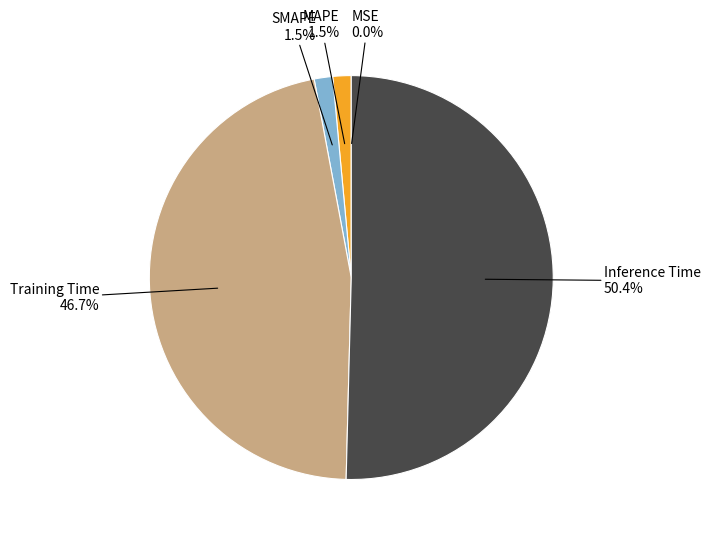

To the nearest percent, what is the difference between the Inference Time and Training Time slice percentages?

4%